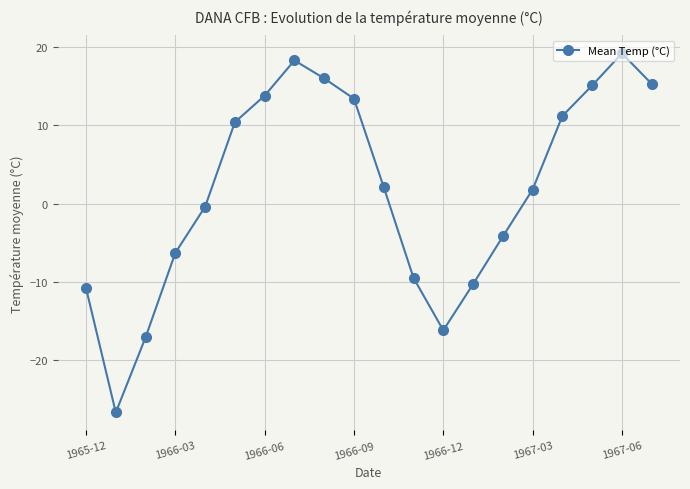

Does the chart display data point markers on the line(s)?

Yes